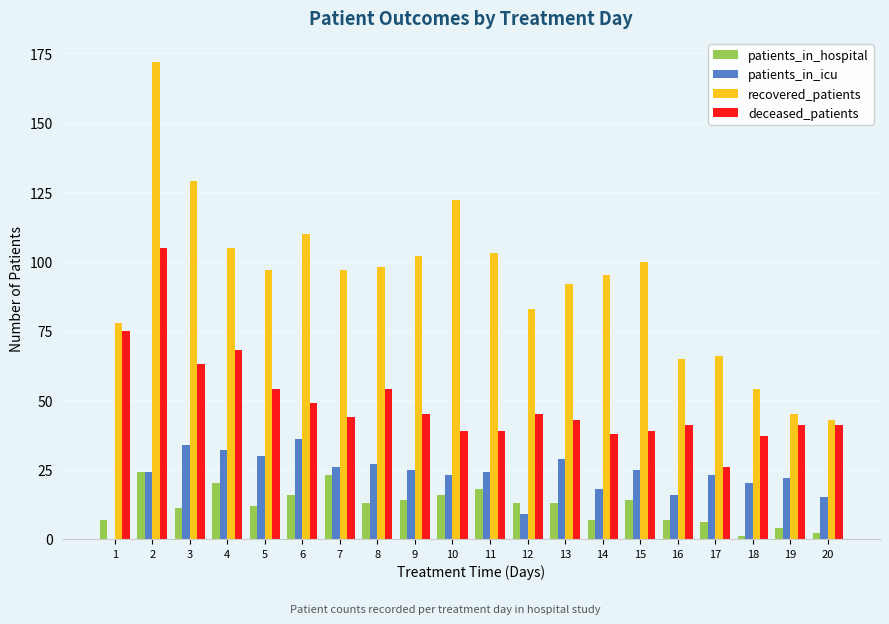

Reading right to left, transcribe all the data shown in this chart.

patients_in_hospital: 20=2	19=4	18=1	17=6	16=7	15=14	14=7	13=13	12=13	11=18	10=16	9=14	8=13	7=23	6=16	5=12	4=20	3=11	2=24	1=7
patients_in_icu: 20=15	19=22	18=20	17=23	16=16	15=25	14=18	13=29	12=9	11=24	10=23	9=25	8=27	7=26	6=36	5=30	4=32	3=34	2=24	1=0
recovered_patients: 20=43	19=45	18=54	17=66	16=65	15=100	14=95	13=92	12=83	11=103	10=122	9=102	8=98	7=97	6=110	5=97	4=105	3=129	2=172	1=78
deceased_patients: 20=41	19=41	18=37	17=26	16=41	15=39	14=38	13=43	12=45	11=39	10=39	9=45	8=54	7=44	6=49	5=54	4=68	3=63	2=105	1=75